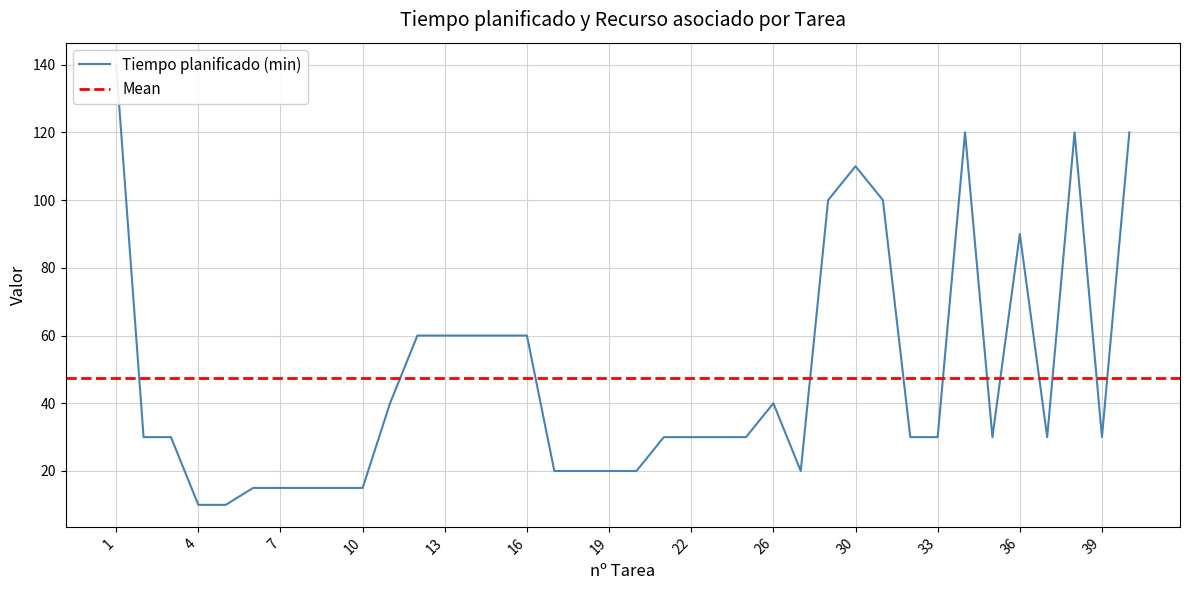

List the labels in order of value, largest first.

1, 34, 38, 40, 30, 29, 31, 36, 12, 13, 14, 15, 16, 11, 26, 2, 3, 21, 22, 23, 24, 32, 33, 35, 37, 39, 17, 18, 19, 20, 28, 6, 7, 8, 9, 10, 4, 5